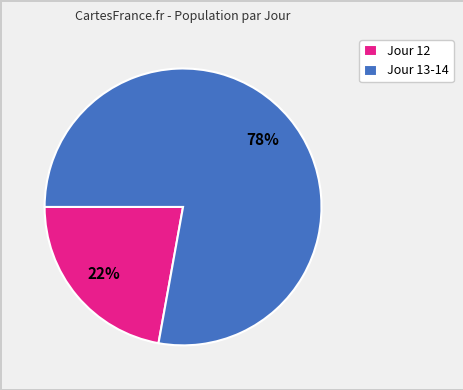

Do Jour 12 and Jour 13-14 together represent more than half of the pie?

Yes